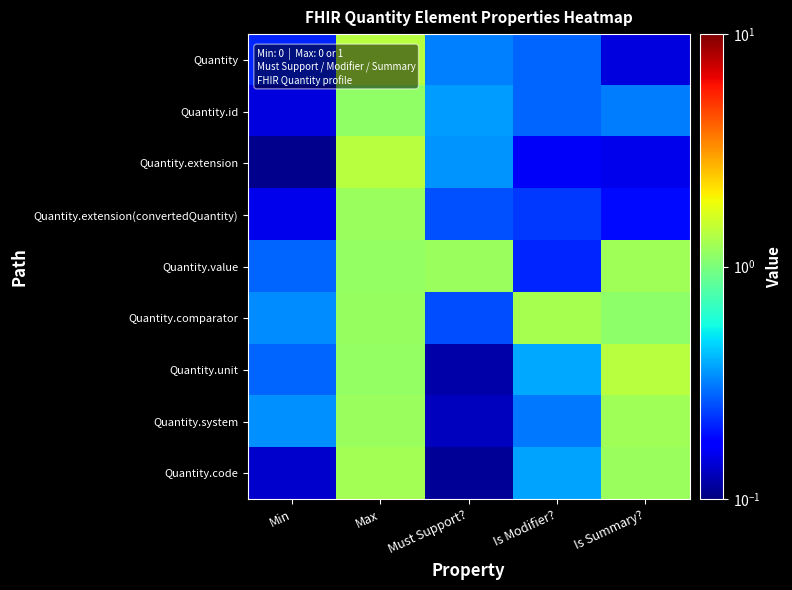

Reading right to left, list all the values displayed in this chart.

Quantity: Is Summary?=0.1	Is Modifier?=0.3	Must Support?=0.3	Max=1.4	Min=0.2
Quantity.id: Is Summary?=0.3	Is Modifier?=0.3	Must Support?=0.4	Max=1.1	Min=0.1
Quantity.extension: Is Summary?=0.2	Is Modifier?=0.2	Must Support?=0.3	Max=1.4	Min=0.1
Quantity.extension(convertedQuantity): Is Summary?=0.2	Is Modifier?=0.2	Must Support?=0.3	Max=1.2	Min=0.2
Quantity.value: Is Summary?=1.2	Is Modifier?=0.2	Must Support?=1.2	Max=1.1	Min=0.3
Quantity.comparator: Is Summary?=1.1	Is Modifier?=1.3	Must Support?=0.3	Max=1.2	Min=0.3
Quantity.unit: Is Summary?=1.4	Is Modifier?=0.4	Must Support?=0.1	Max=1.2	Min=0.3
Quantity.system: Is Summary?=1.2	Is Modifier?=0.3	Must Support?=0.1	Max=1.2	Min=0.3
Quantity.code: Is Summary?=1.2	Is Modifier?=0.4	Must Support?=0.1	Max=1.2	Min=0.1